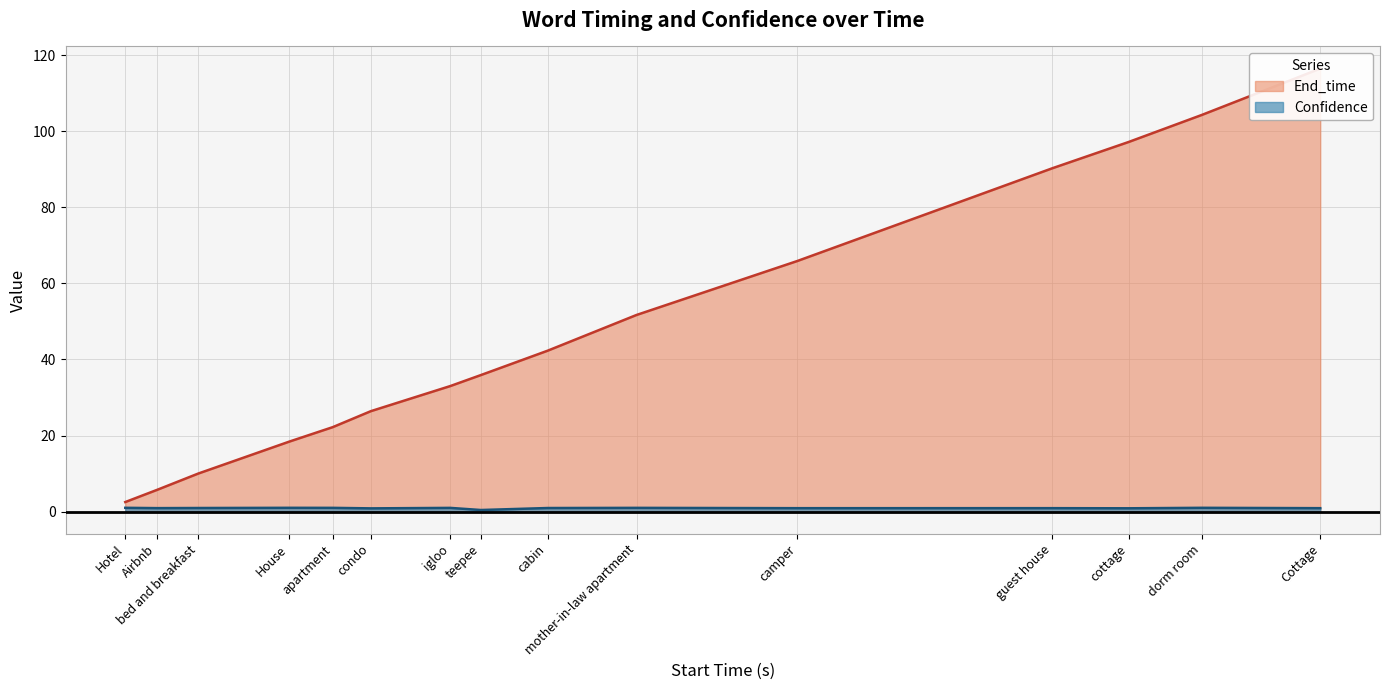

Reading left to right, extract all data points from this chart.

End_time: Hotel=2.5	Airbnb=5.7	bed and breakfast=10.0	House=18.4	apartment=22.2	condo=26.4	igloo=33.0	teepee=35.9	cabin=42.3	mother-in-law apartment=51.7	camper=65.9	guest house=90.3	cottage=97.2	dorm room=104.3	Cottage=116.5
Confidence: Hotel=1.0	Airbnb=0.9	bed and breakfast=0.9	House=1.0	apartment=1.0	condo=0.8	igloo=1.0	teepee=0.4	cabin=0.9	mother-in-law apartment=1.0	camper=0.9	guest house=0.9	cottage=0.9	dorm room=1.0	Cottage=0.9